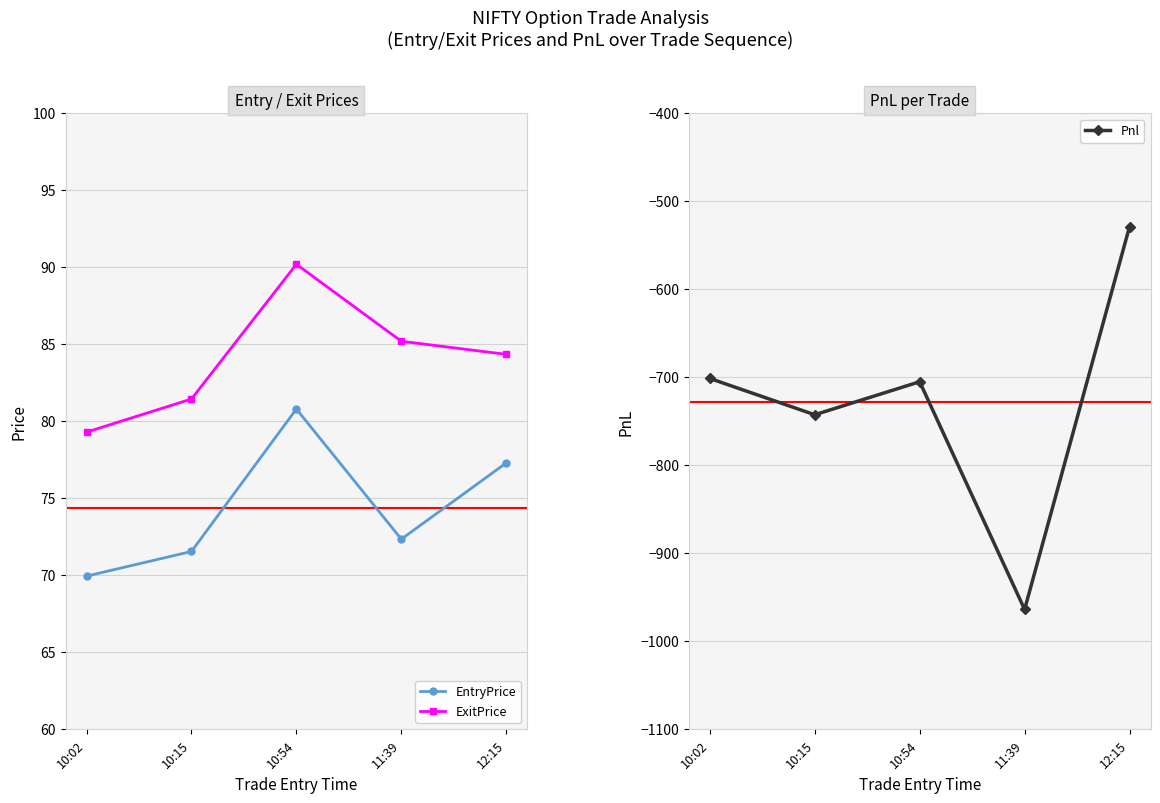

Which series has the largest range (max minus min)?

Pnl